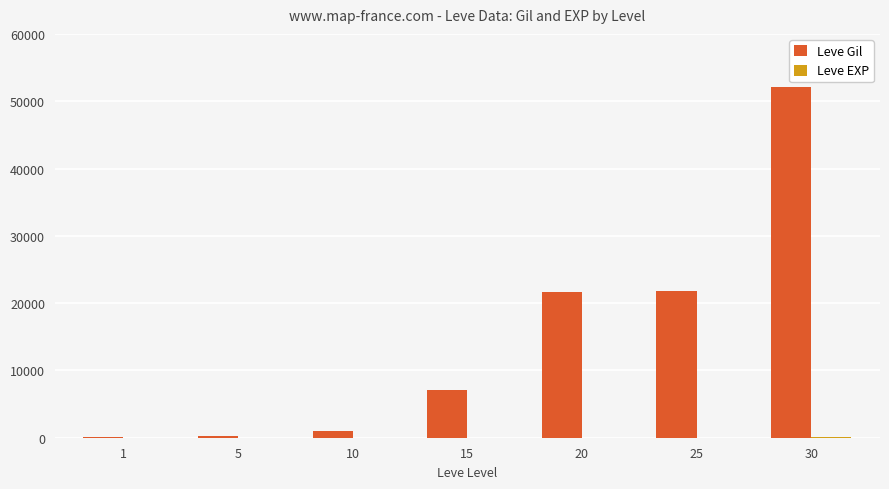

The value of Leve Gil at 30 is 52220. True or false?

True